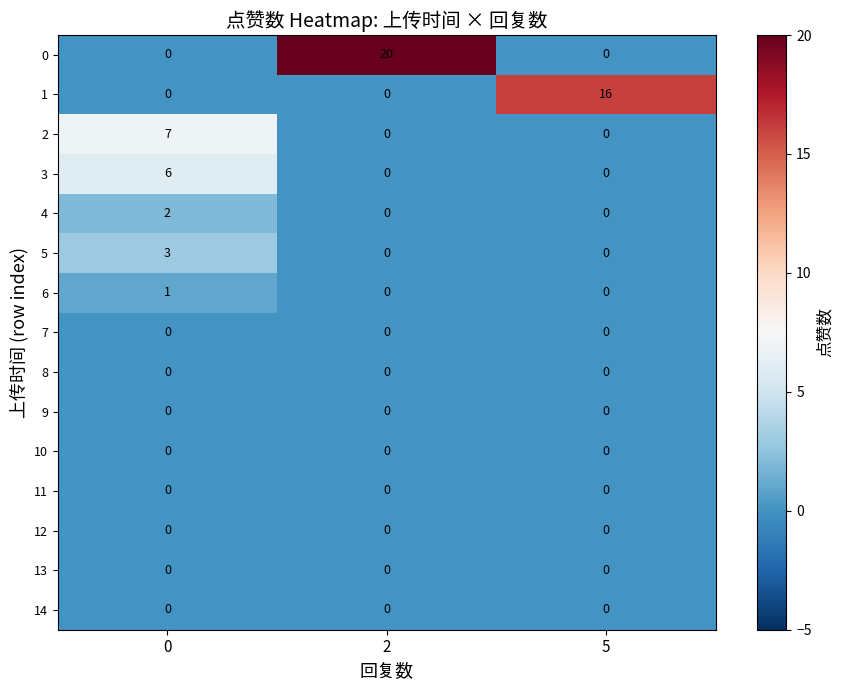

The 14 series shows 0 at 5. True or false?

True